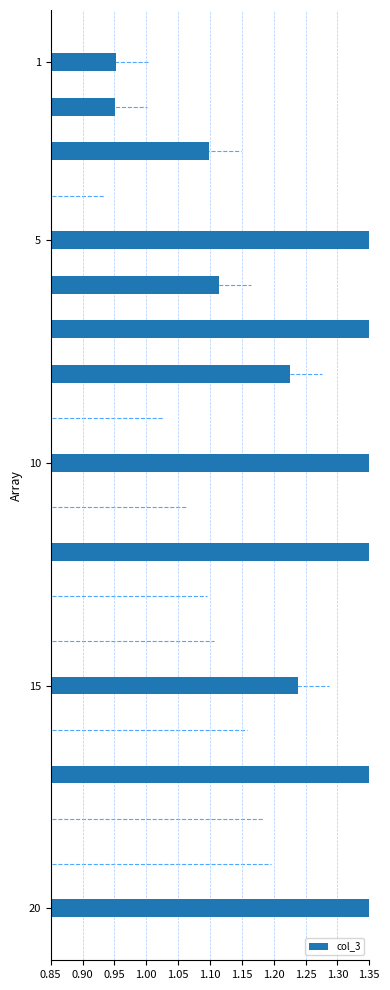

Are the bars horizontal?

Yes